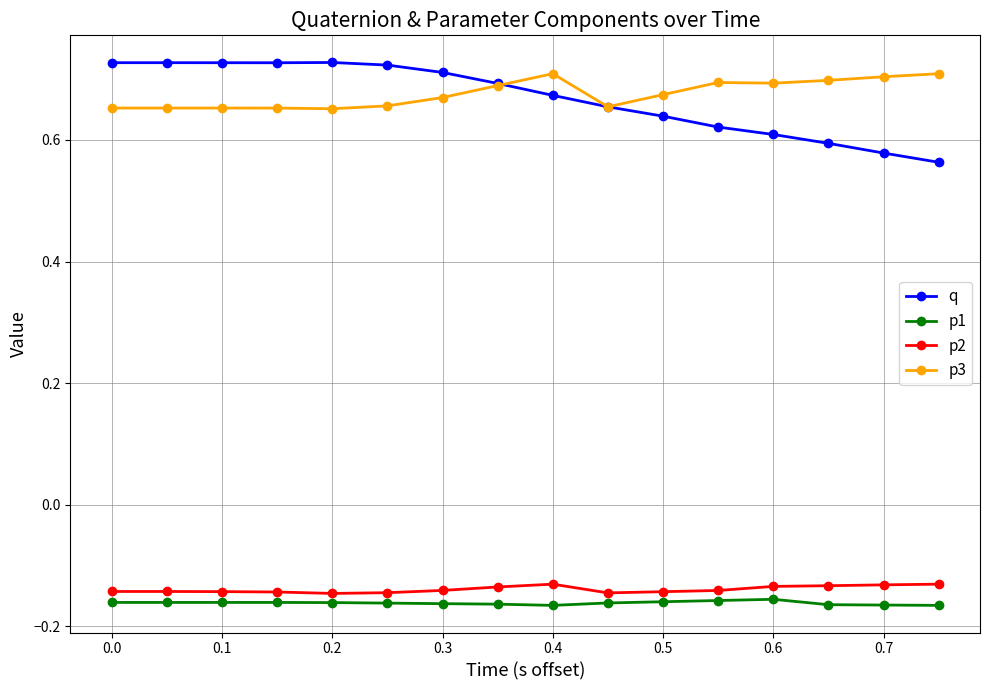

At how many categories does at least one series exceed 0?

16